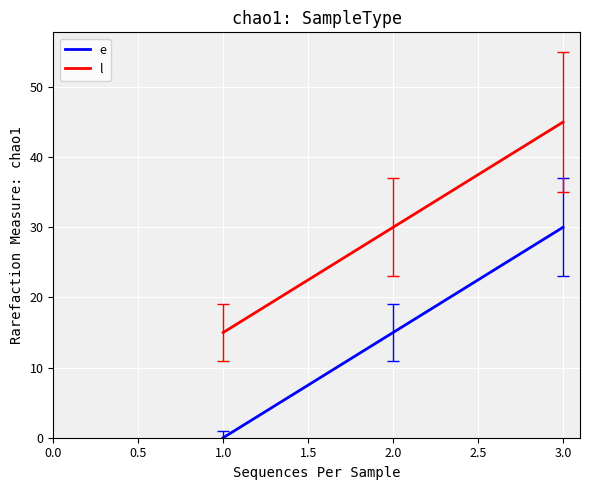

Count the e values in the range 0 to 30.

3